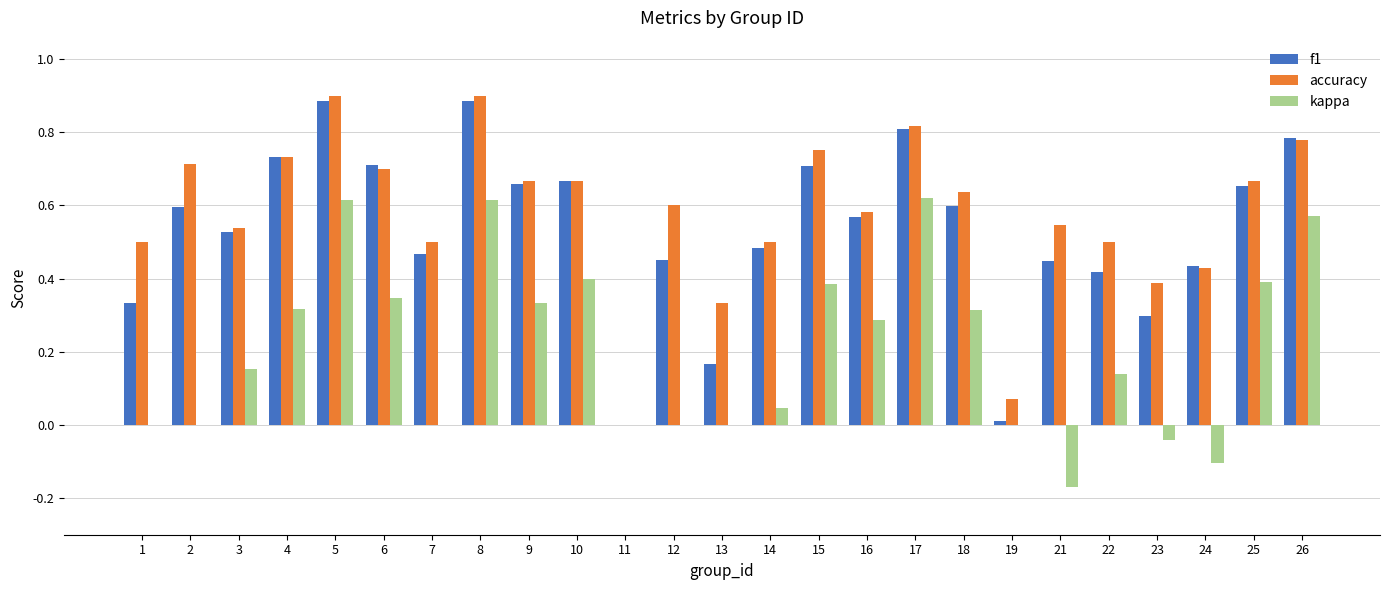

Is the value of accuracy at 2 greater than the value of kappa at 3?

Yes